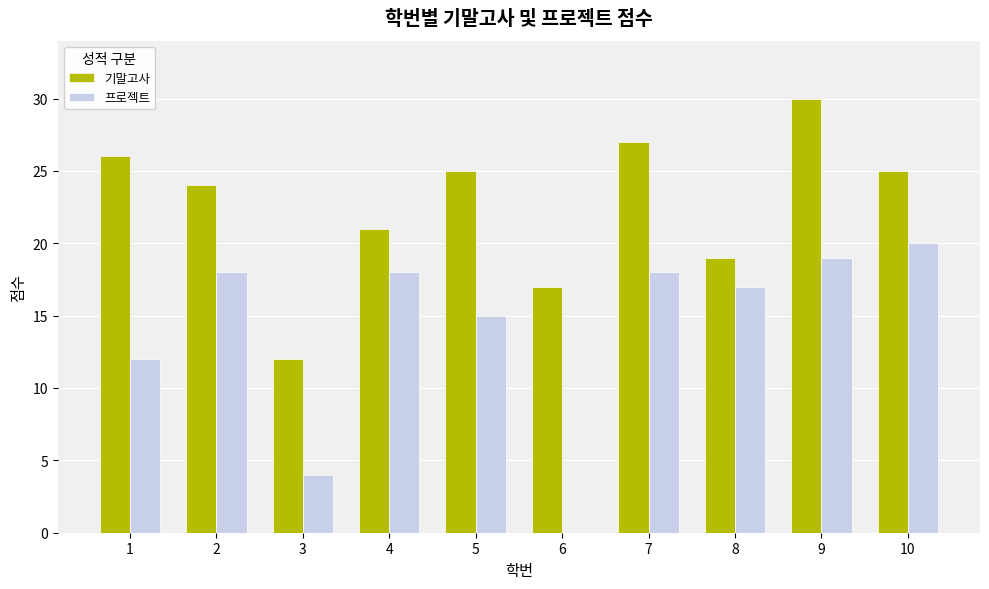

True or false: 기말고사 has a value of 4 at 3.

False